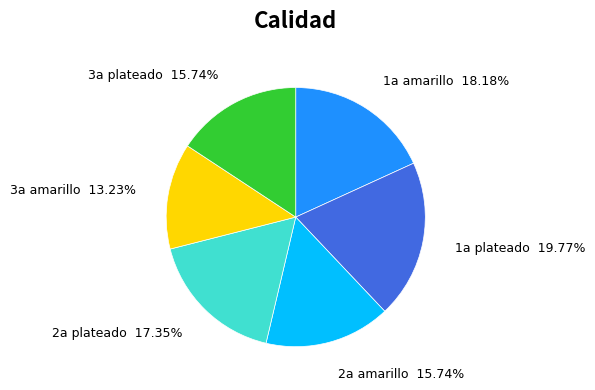

How many slices are in this pie chart?

6